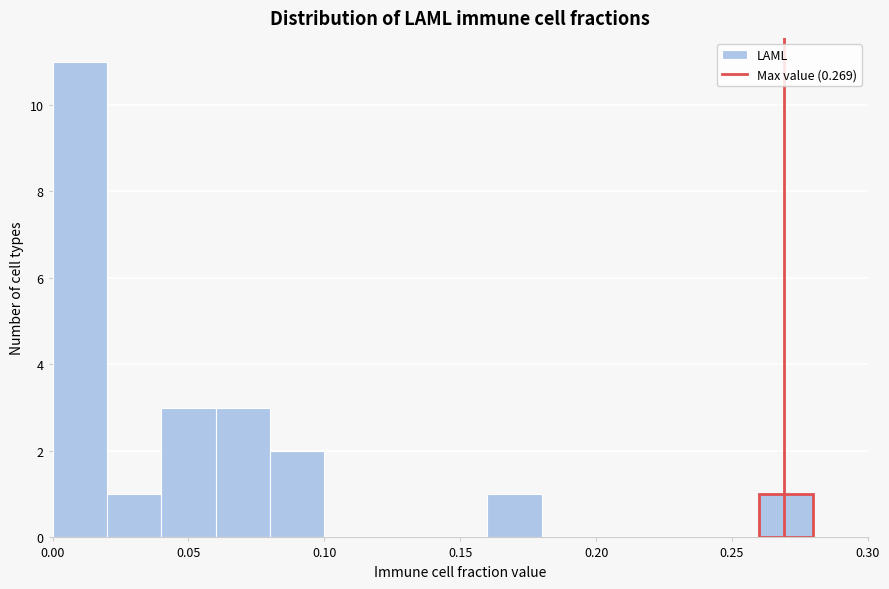

How tall is the bar that spans 0.00 to 0.02 on the x-axis? The values are not printed on the chart, so give them approximately, as read against the axis.

11